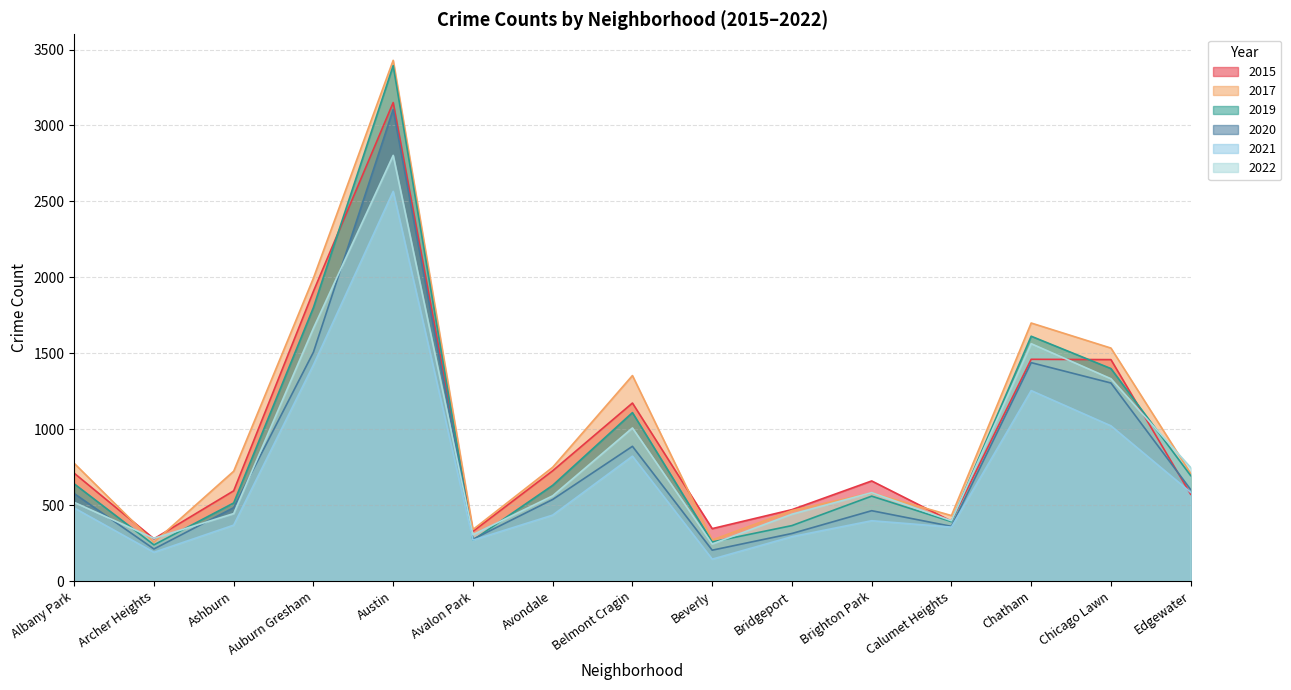

What is the spread (max minus min) of values at Auburn Gresham?

572